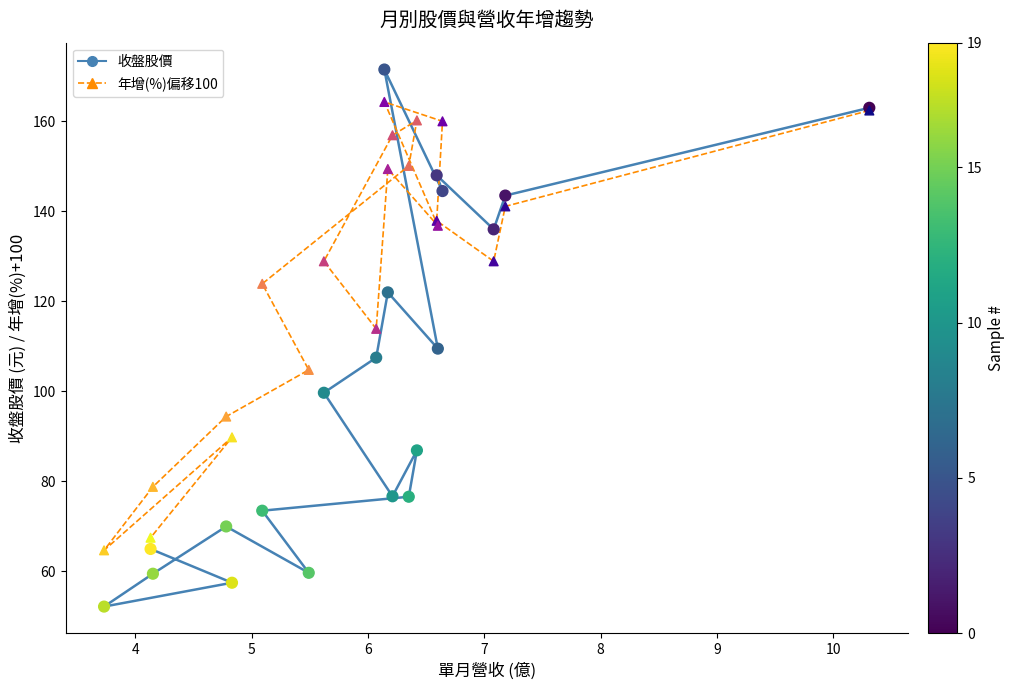

What is the X range (max minus min) for the scatter plot?

6.6